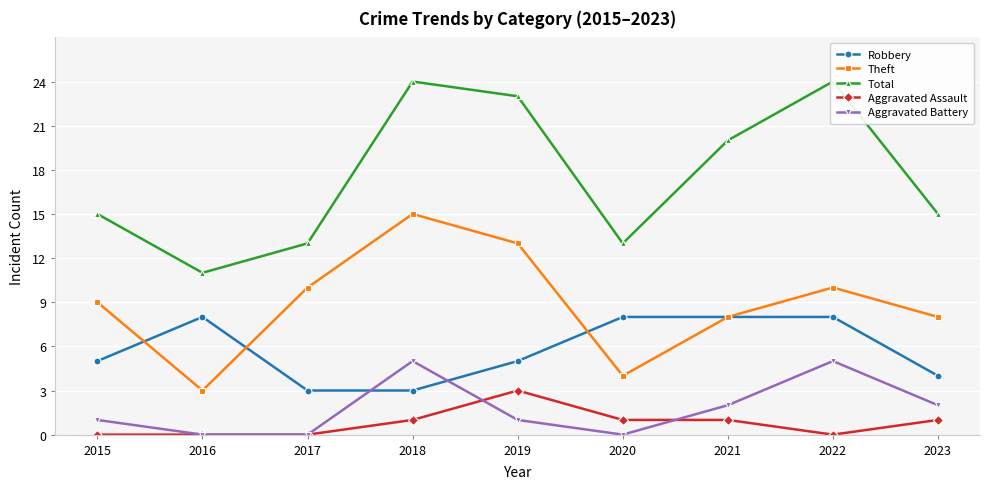

Reading left to right, transcribe all the data shown in this chart.

Robbery: 5	8	3	3	5	8	8	8	4
Theft: 9	3	10	15	13	4	8	10	8
Total: 15	11	13	24	23	13	20	24	15
Aggravated Assault: 0	0	0	1	3	1	1	0	1
Aggravated Battery: 1	0	0	5	1	0	2	5	2